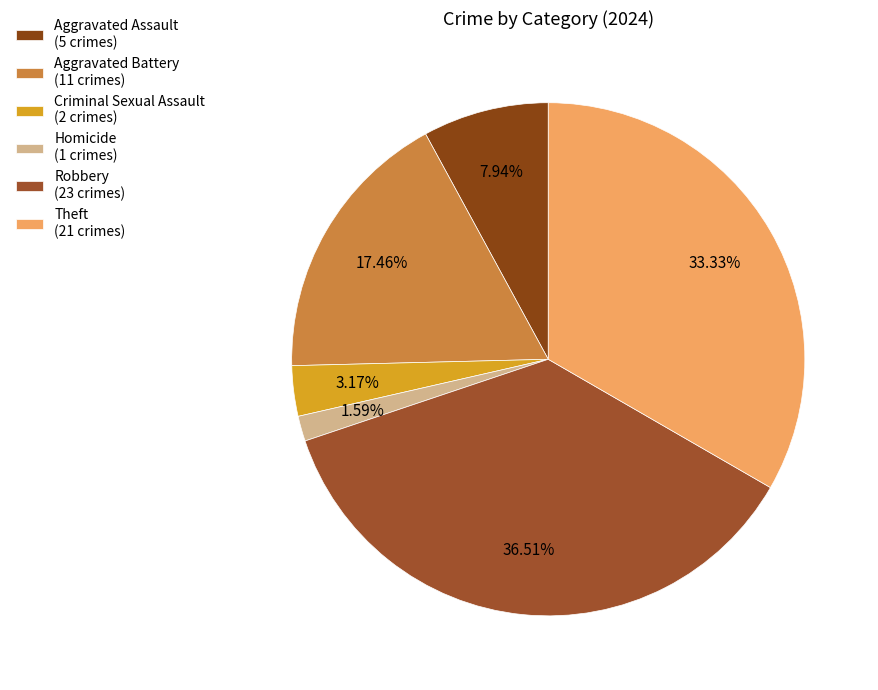

To the nearest percent, what is the difference between the largest and smallest slice percentages?

35%